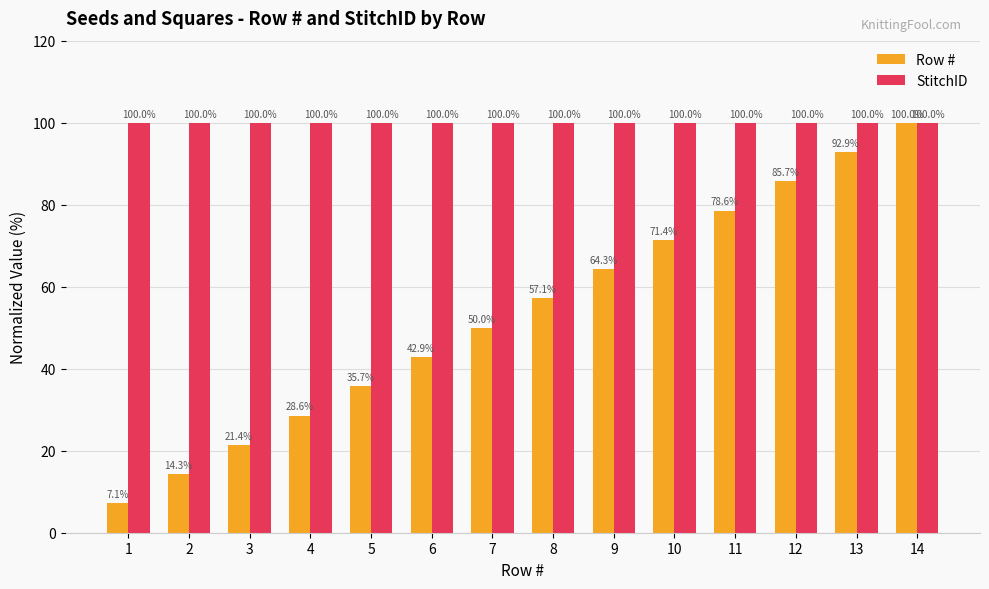

How many values in the Row # series are below 57?

7